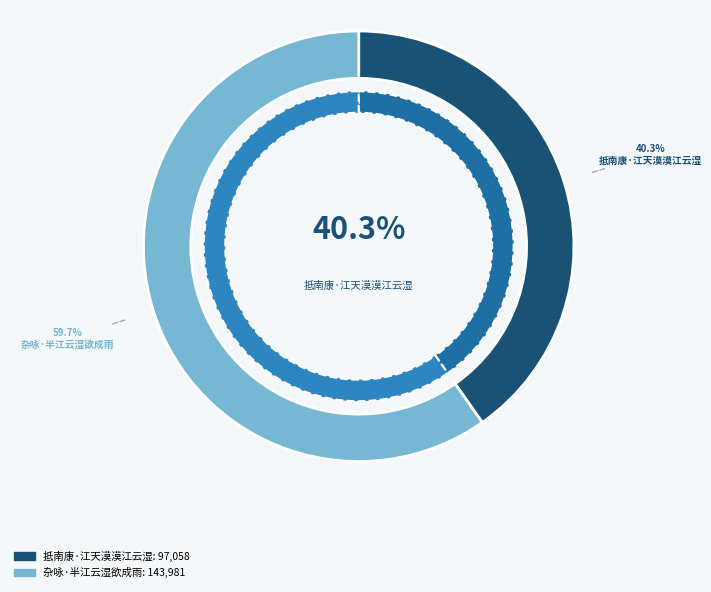

Which category has the biggest portion of the pie?

杂咏·半江云湿欲成雨